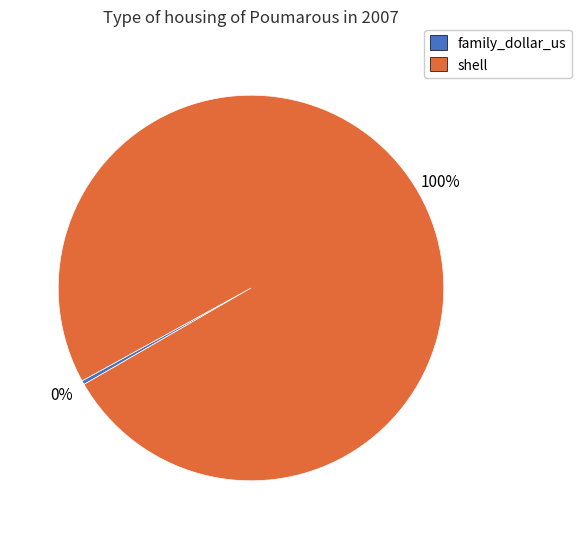

Is it true that family_dollar_us is 0% of the pie?

True